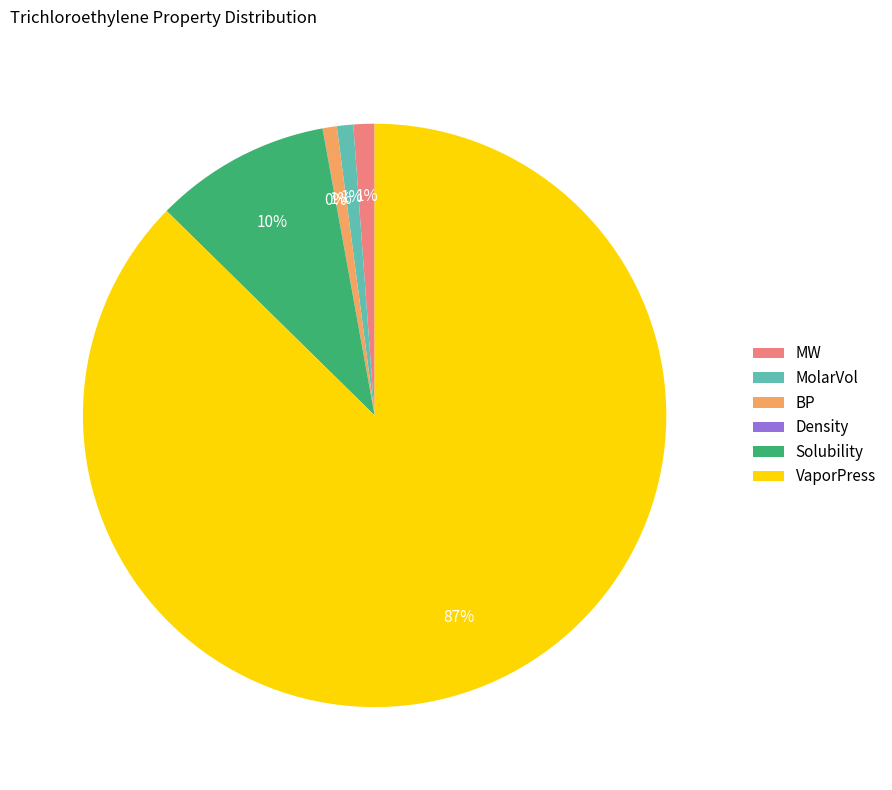

The VaporPress slice represents 87% of the pie. True or false?

True